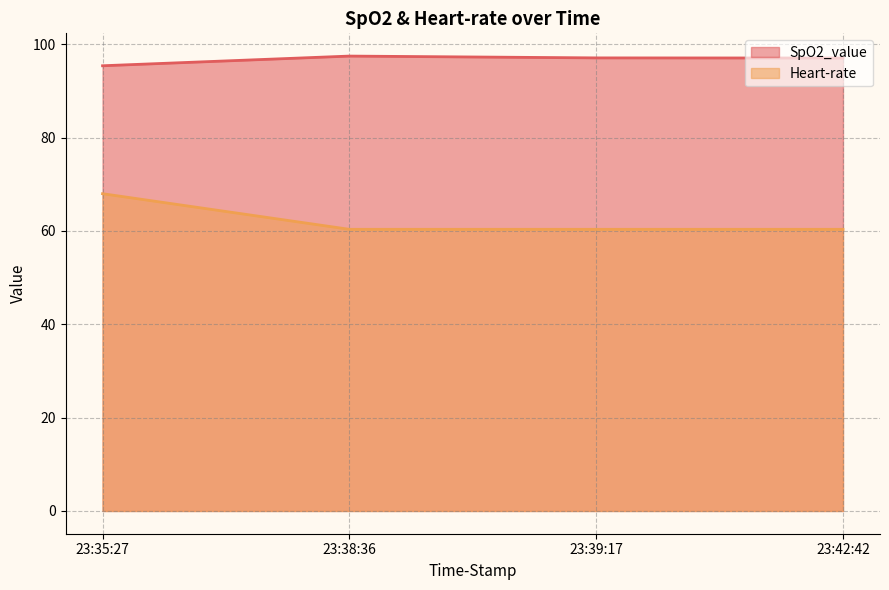

Is the value of Heart-rate at 23:38:36 greater than the value of SpO2_value at 23:35:27?

No